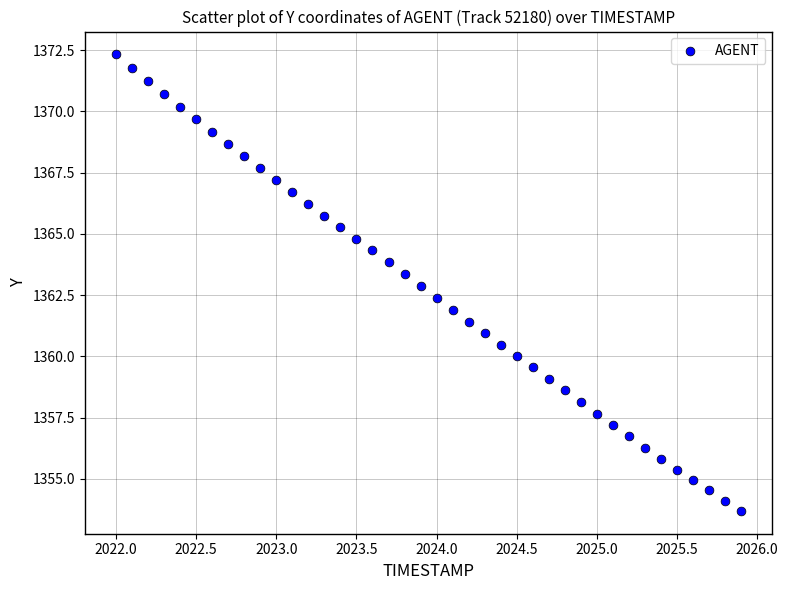

What is the range of Y values (max minus min)?

18.6